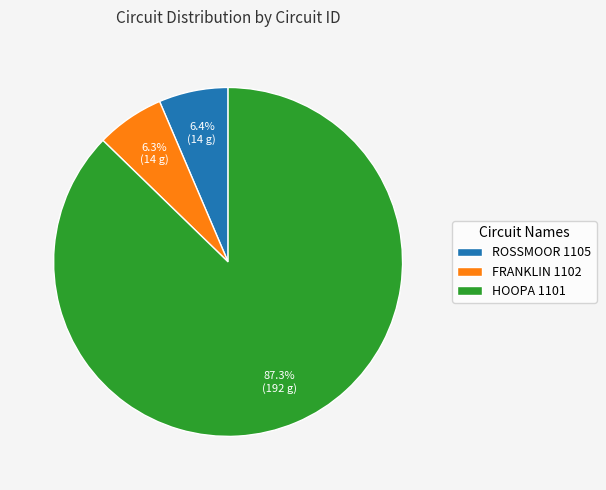

True or false: HOOPA 1101 accounts for 80% of the total.

False